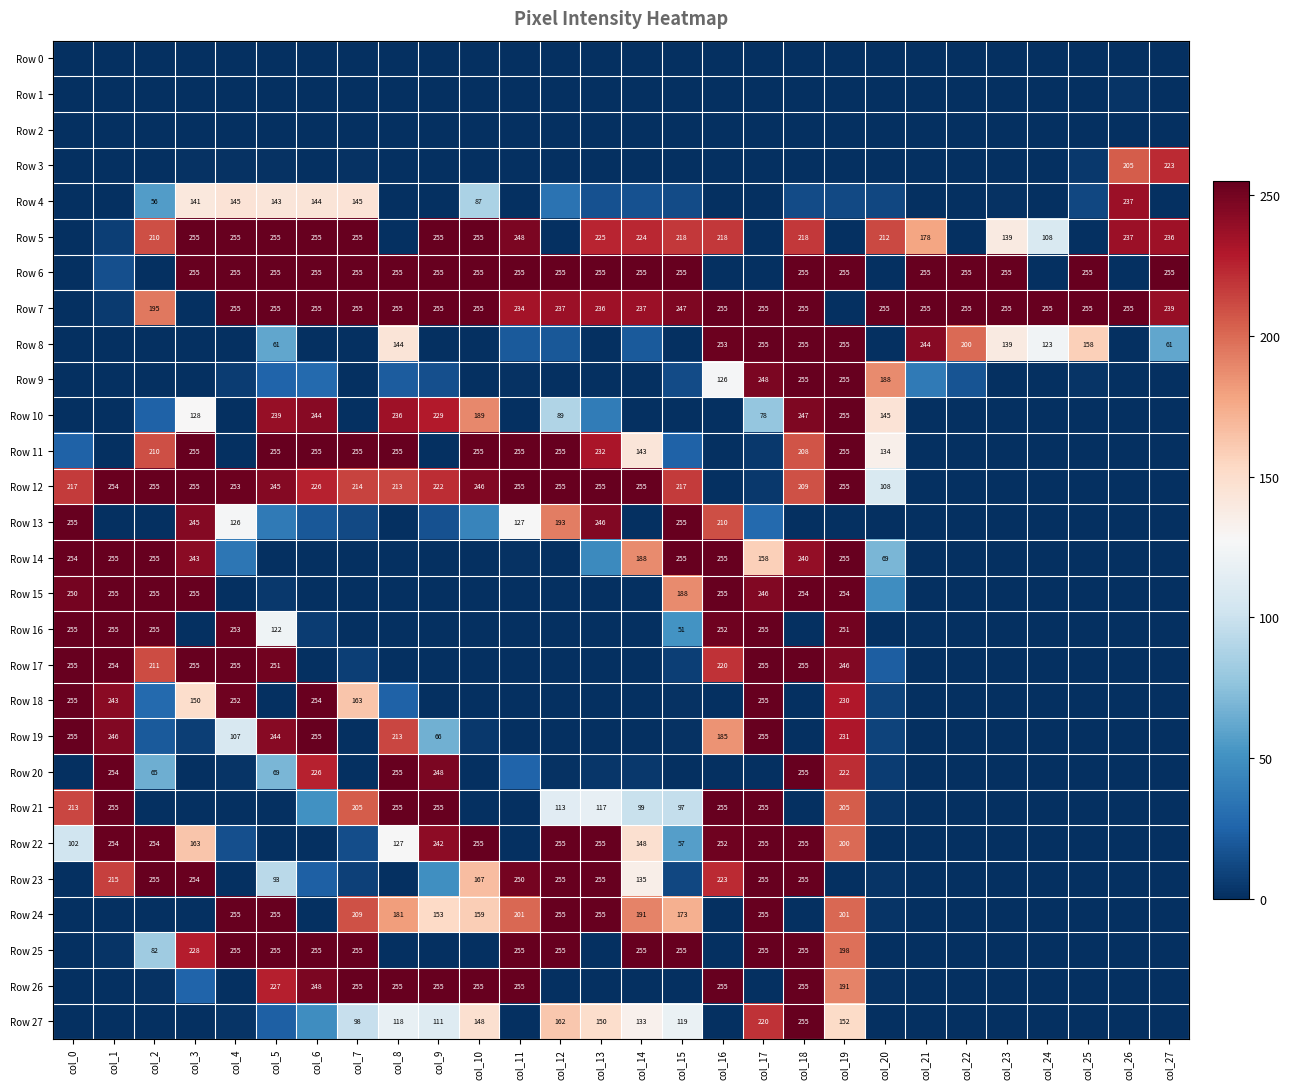

Is it true that Row 10 equals 97 at col_18?

False